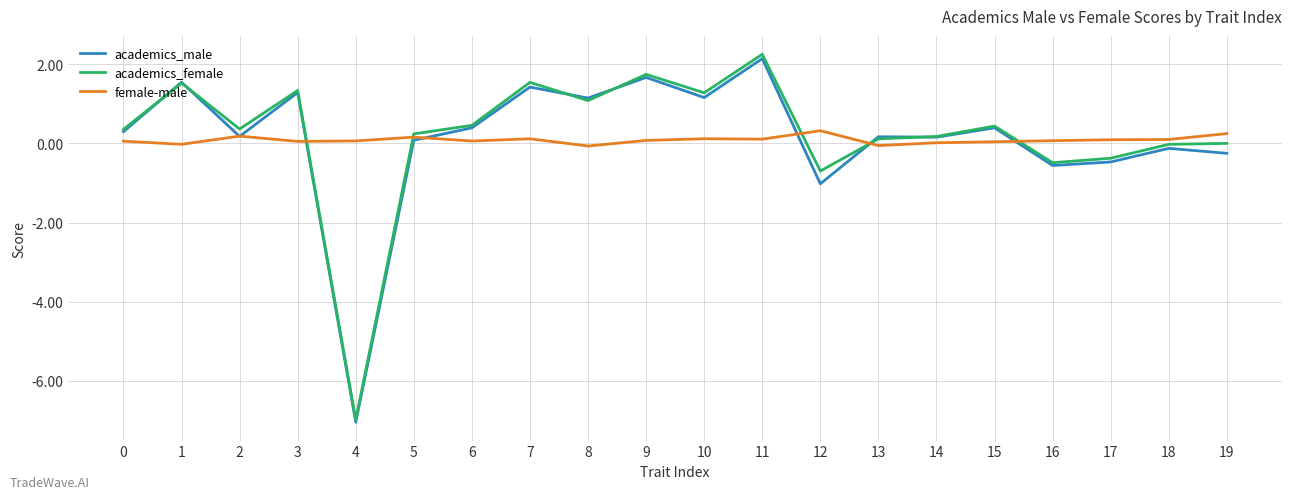

True or false: academics_male has a value of -1.0 at 12.

True